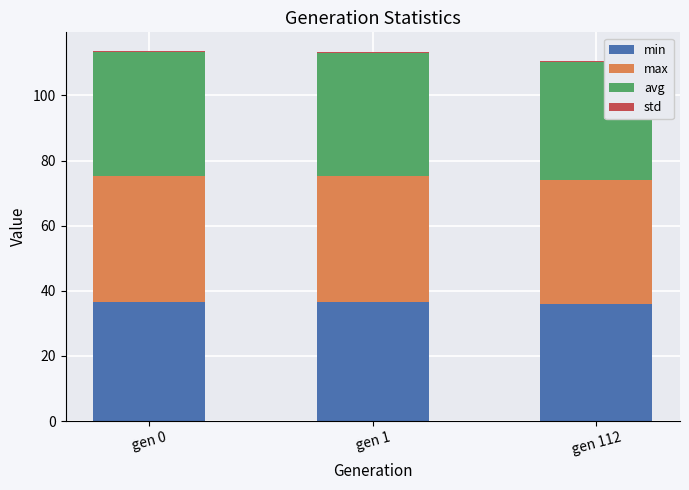

What value does the min series have at gen 0?

36.6